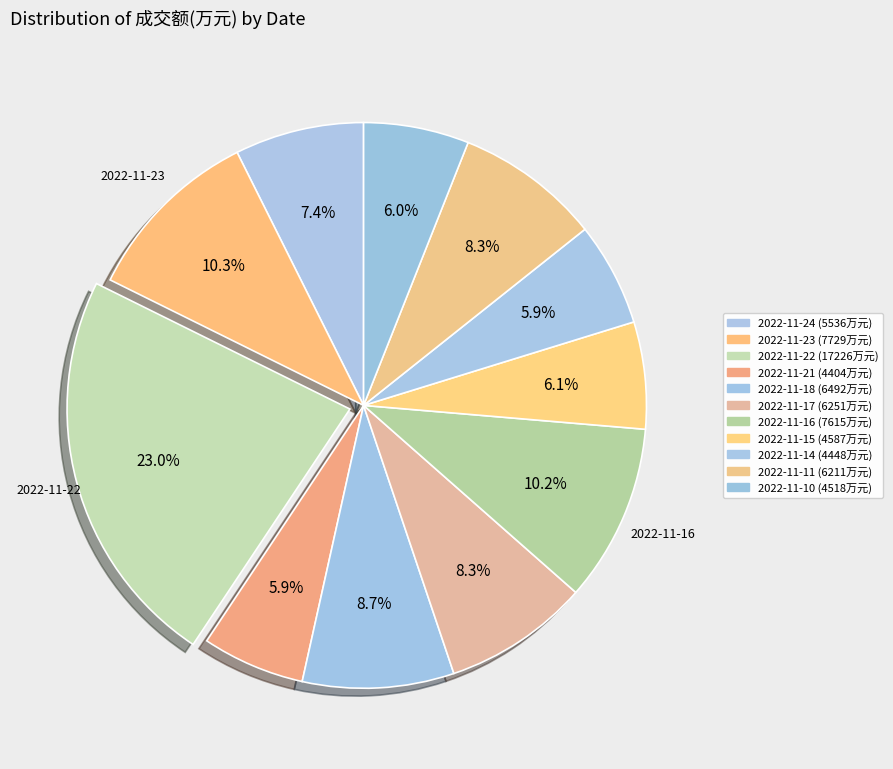

Count the number of slices in the pie.

11